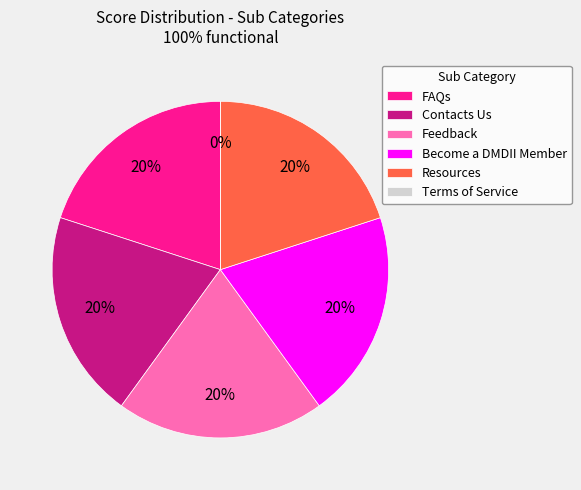

To the nearest percent, what portion does Feedback represent?

20%